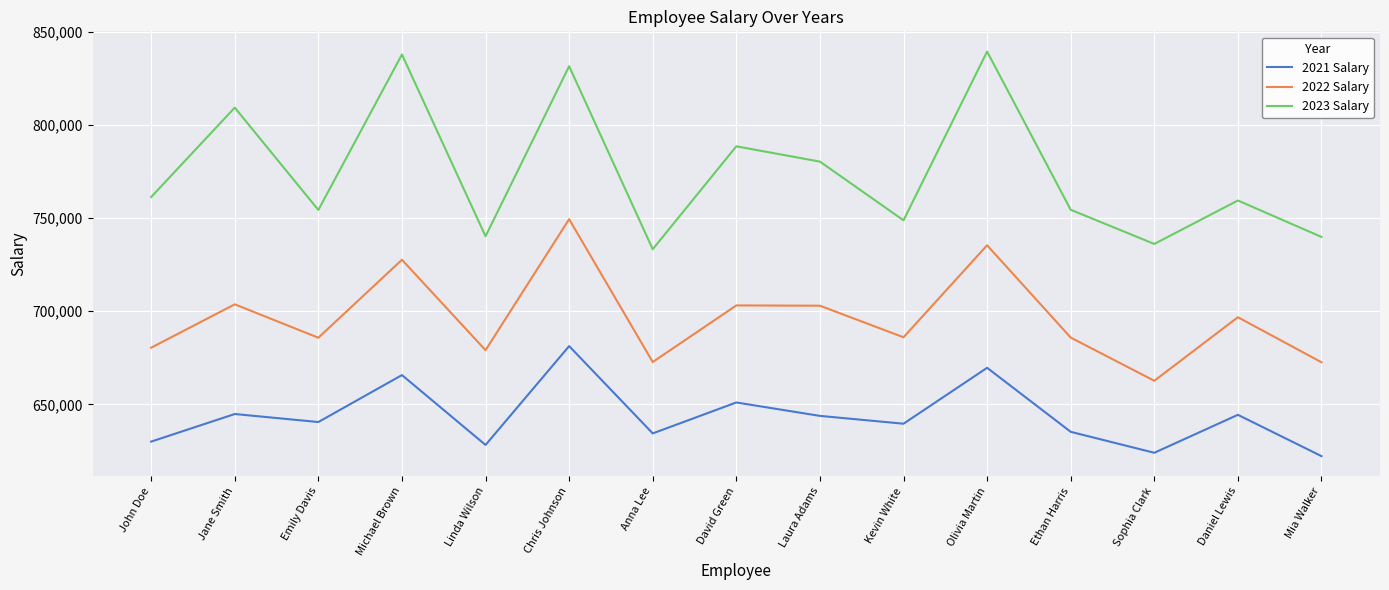

Which category has the highest value in the 2021 Salary series?

Chris Johnson